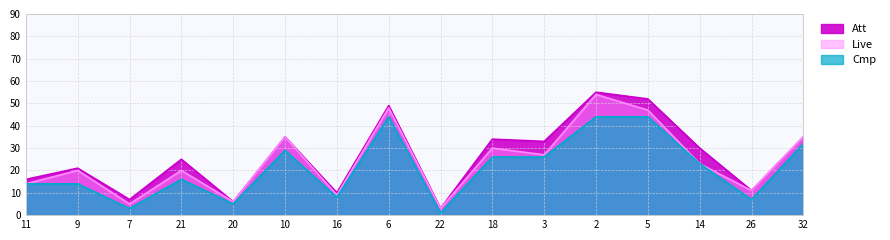

What is the label of the 7th point from the left?

16